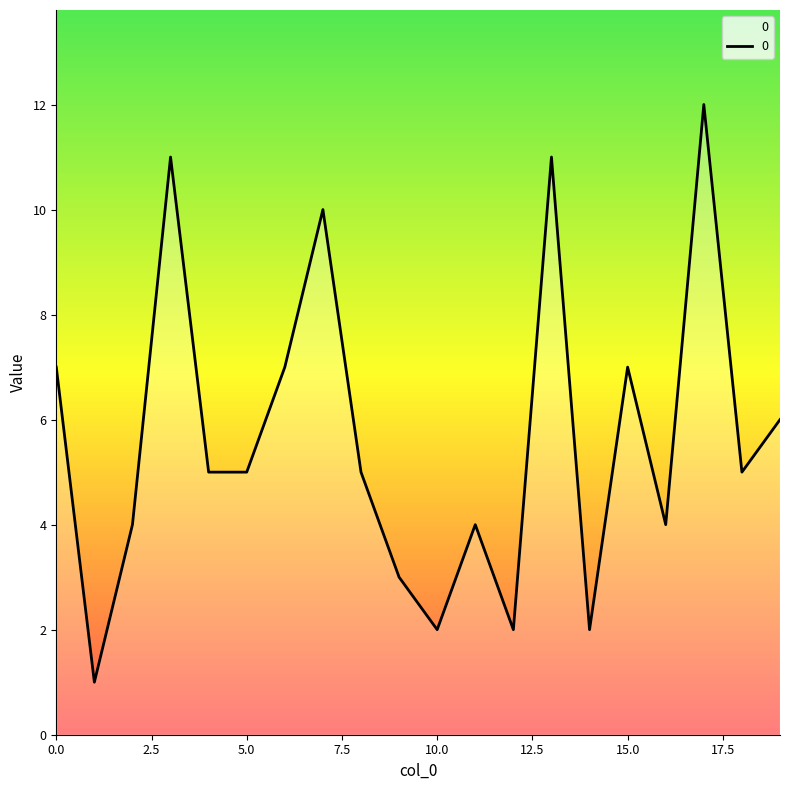

What is the difference between the maximum and minimum values?

11